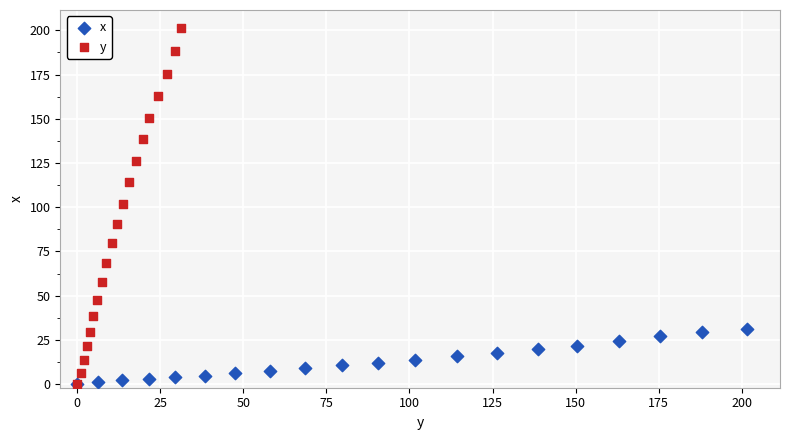

Which series has the widest spread of Y values?

y